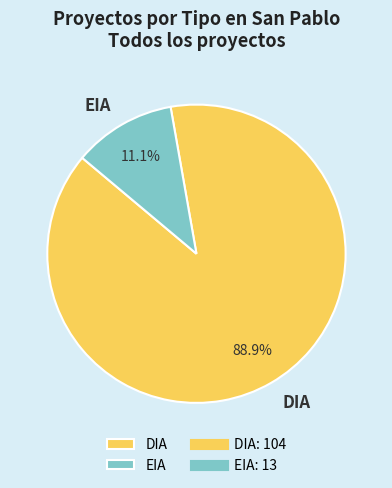

How many segments does this pie chart have?

2